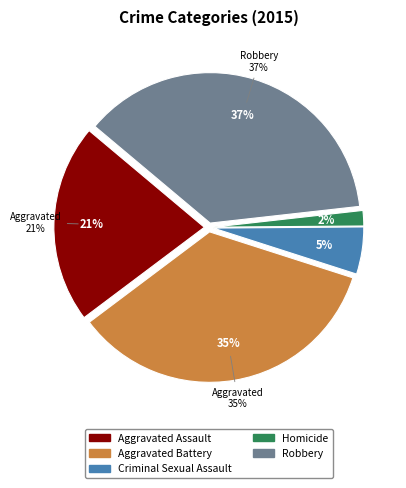

Do Criminal Sexual Assault and Robbery together represent more than half of the pie?

No